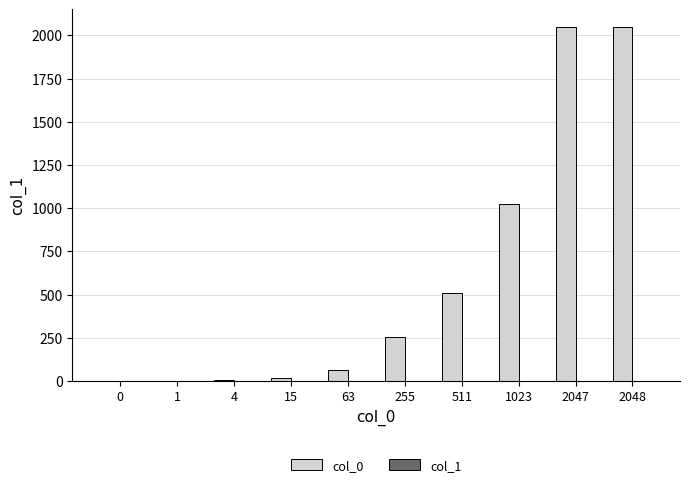

Are the bars horizontal?

No